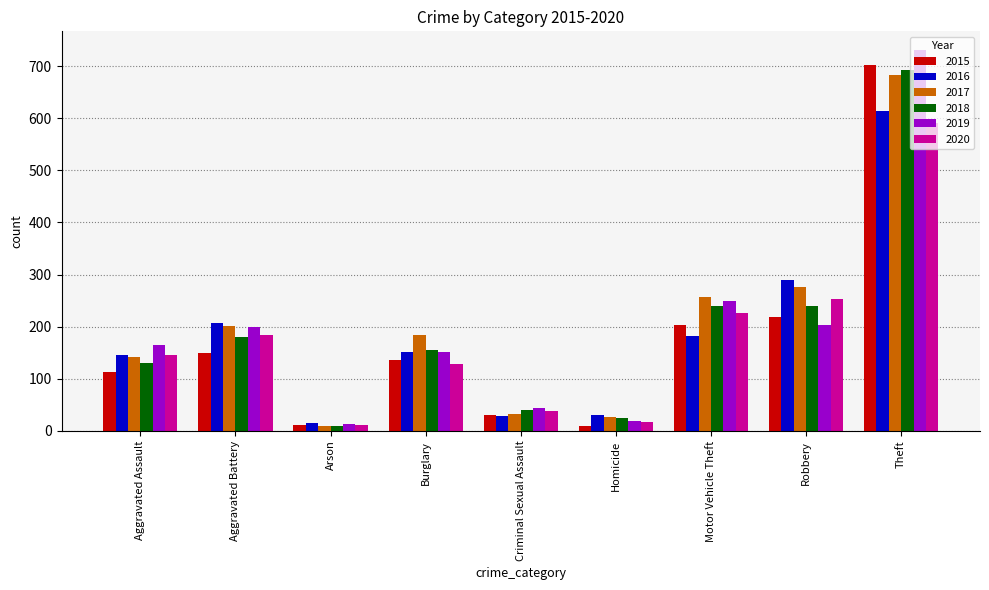

What is the average value of the 2020 series?

177